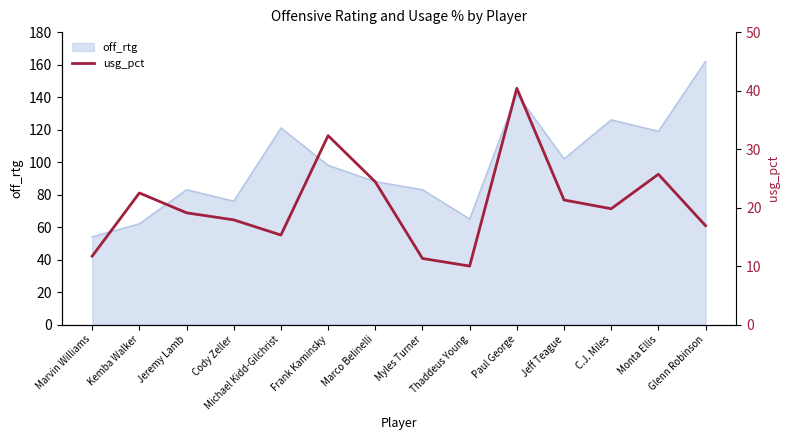

True or false: off_rtg has a value of 62 at Kemba Walker.

True